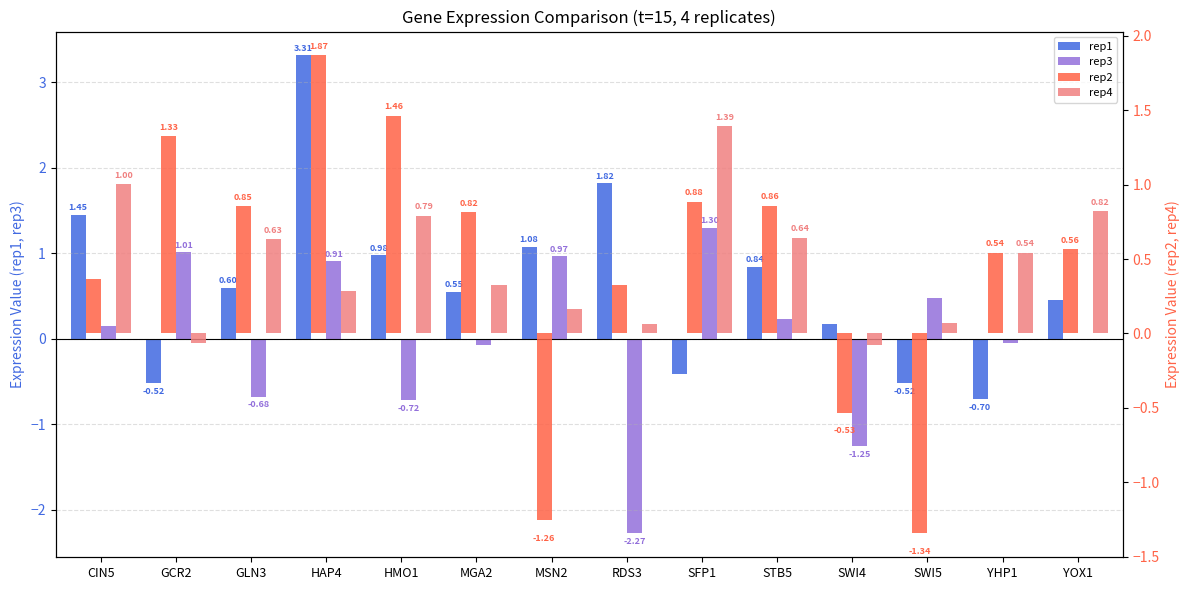

How many bars are there in total?

56